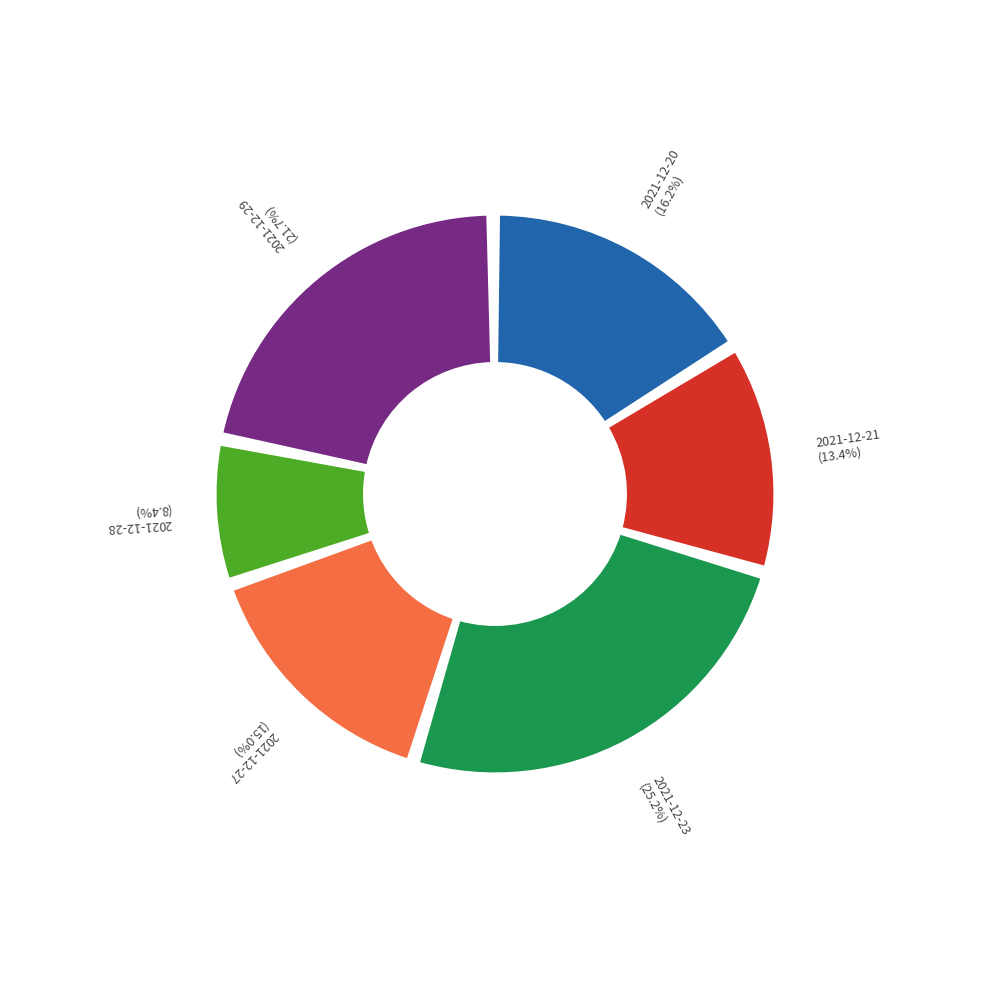

How many segments does this pie chart have?

6